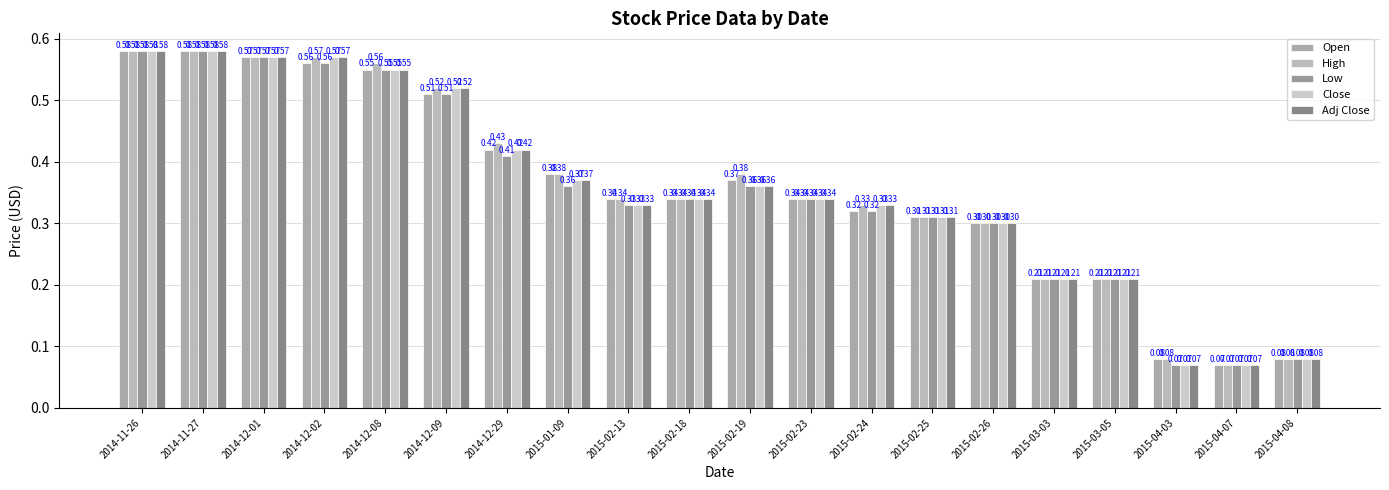

The Open series shows 0.6 at 2014-11-27. True or false?

True